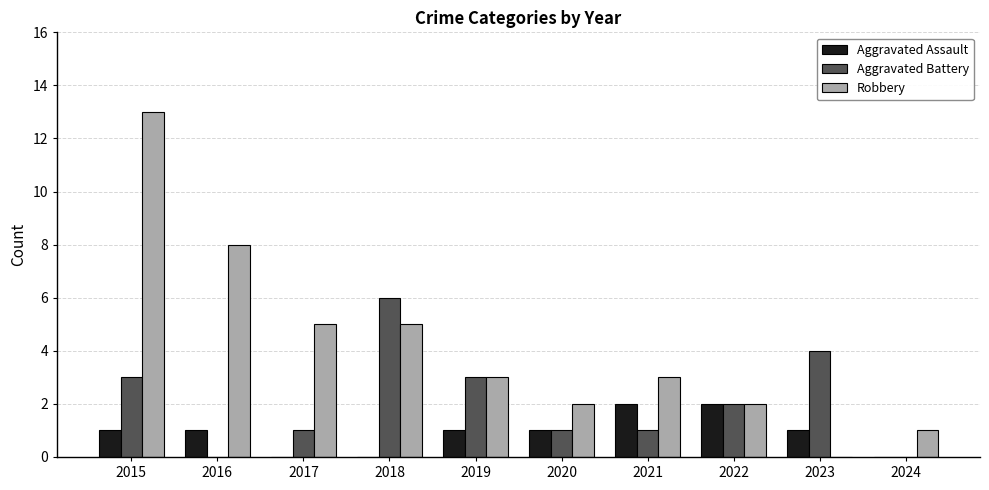

At which category is the sum across all series the highest?

2015